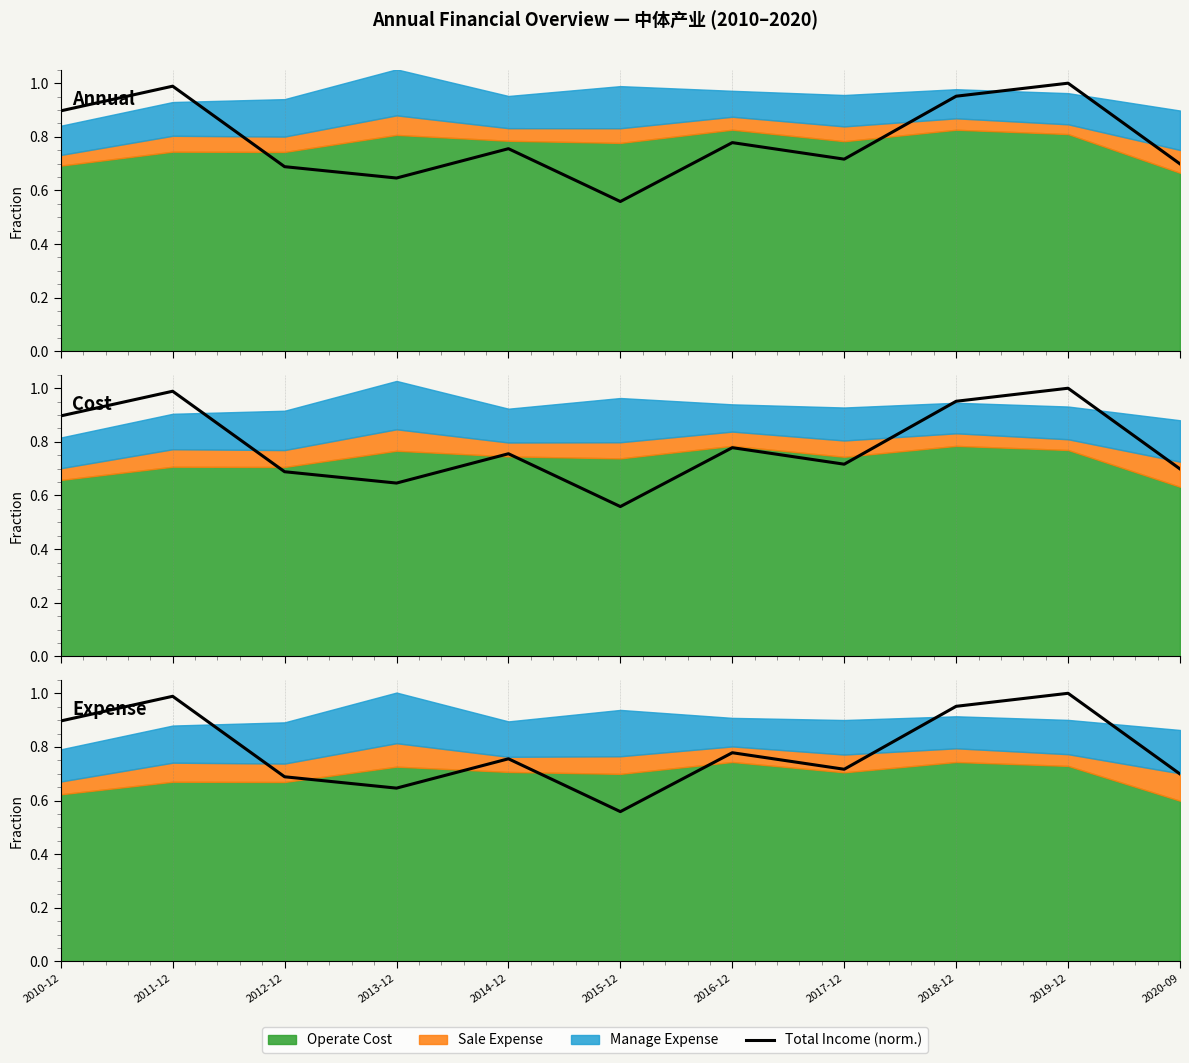

Rank the categories by value from highest to lowest.

2019-12, 2011-12, 2018-12, 2010-12, 2016-12, 2014-12, 2017-12, 2020-09, 2012-12, 2013-12, 2015-12